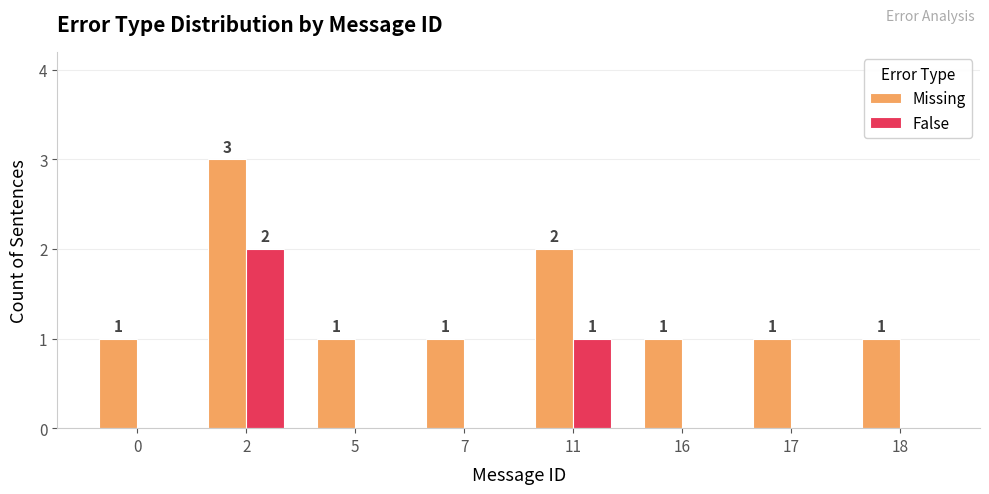

The Missing series shows 1 at 7. True or false?

True